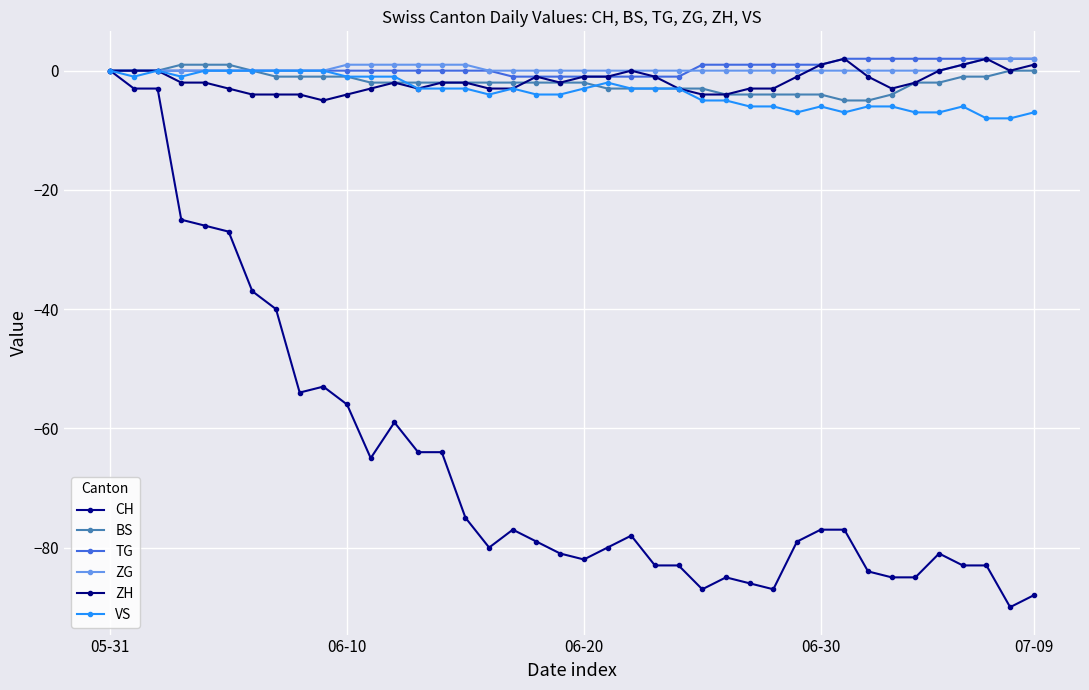

Reading right to left, list all the values displayed in this chart.

CH: -88	-90	-83	-83	-81	-85	-85	-84	-77	-77	-79	-87	-86	-85	-87	-83	-83	-78	-80	-82	-81	-79	-77	-80	-75	-64	-64	-59	-65	-56	-53	-54	-40	-37	-27	-26	-25	-3	-3	0
BS: 0	0	-1	-1	-2	-2	-4	-5	-5	-4	-4	-4	-4	-4	-3	-3	-3	-3	-3	-2	-2	-2	-2	-2	-2	-2	-2	-2	-2	-1	-1	-1	-1	0	1	1	1	0	0	0
TG: 2	2	2	2	2	2	2	2	2	1	1	1	1	1	1	-1	-1	-1	-1	-1	-1	-1	-1	0	0	0	0	0	0	0	0	0	0	0	0	0	0	0	0	0
ZG: 2	2	2	1	0	0	0	0	0	0	0	0	0	0	0	0	0	0	0	0	0	0	0	0	1	1	1	1	1	1	0	0	0	0	0	0	0	0	0	0
ZH: 1	0	2	1	0	-2	-3	-1	2	1	-1	-3	-3	-4	-4	-3	-1	0	-1	-1	-2	-1	-3	-3	-2	-2	-3	-2	-3	-4	-5	-4	-4	-4	-3	-2	-2	0	0	0
VS: -7	-8	-8	-6	-7	-7	-6	-6	-7	-6	-7	-6	-6	-5	-5	-3	-3	-3	-2	-3	-4	-4	-3	-4	-3	-3	-3	-1	-1	-1	0	0	0	0	0	0	-1	0	-1	0